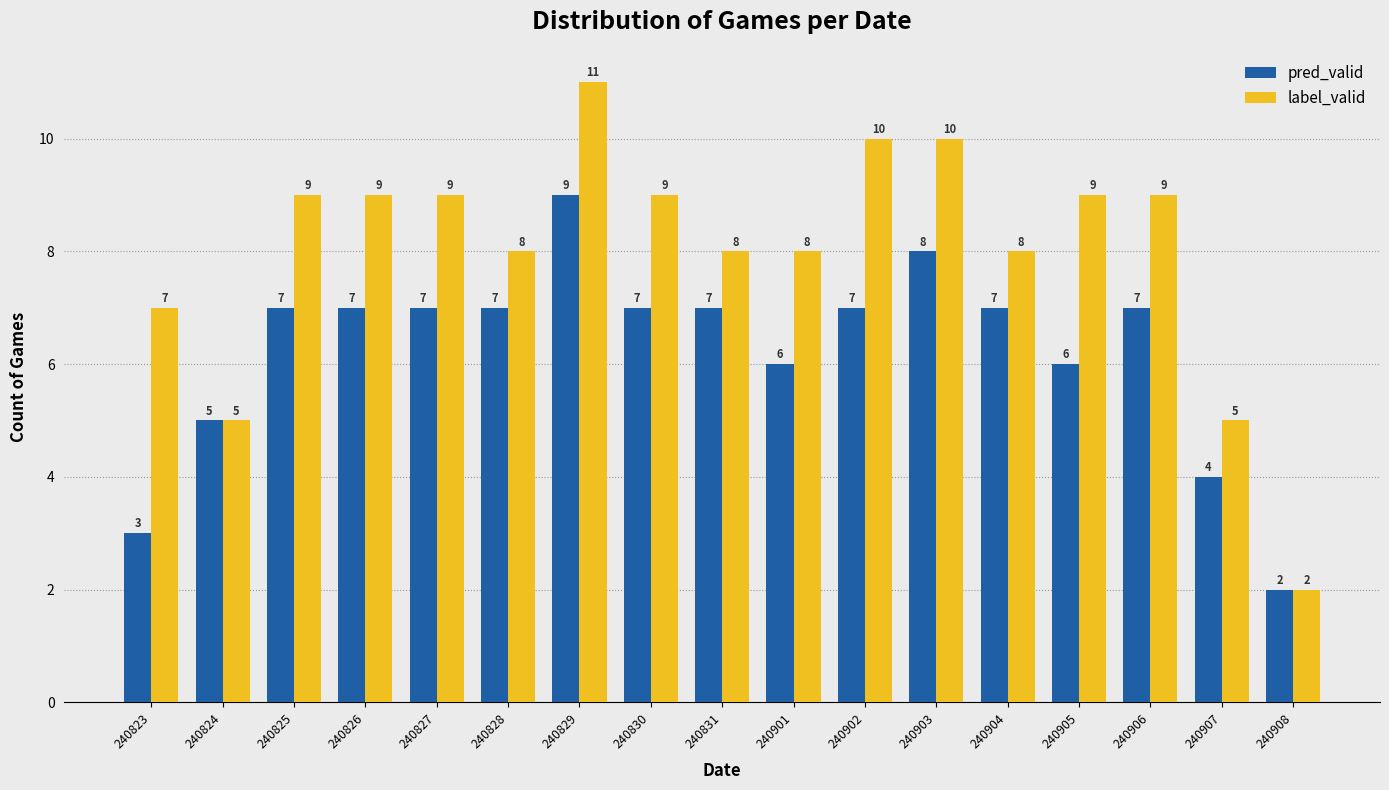

Reading left to right, extract all data points from this chart.

pred_valid: 240823=3	240824=5	240825=7	240826=7	240827=7	240828=7	240829=9	240830=7	240831=7	240901=6	240902=7	240903=8	240904=7	240905=6	240906=7	240907=4	240908=2
label_valid: 240823=7	240824=5	240825=9	240826=9	240827=9	240828=8	240829=11	240830=9	240831=8	240901=8	240902=10	240903=10	240904=8	240905=9	240906=9	240907=5	240908=2